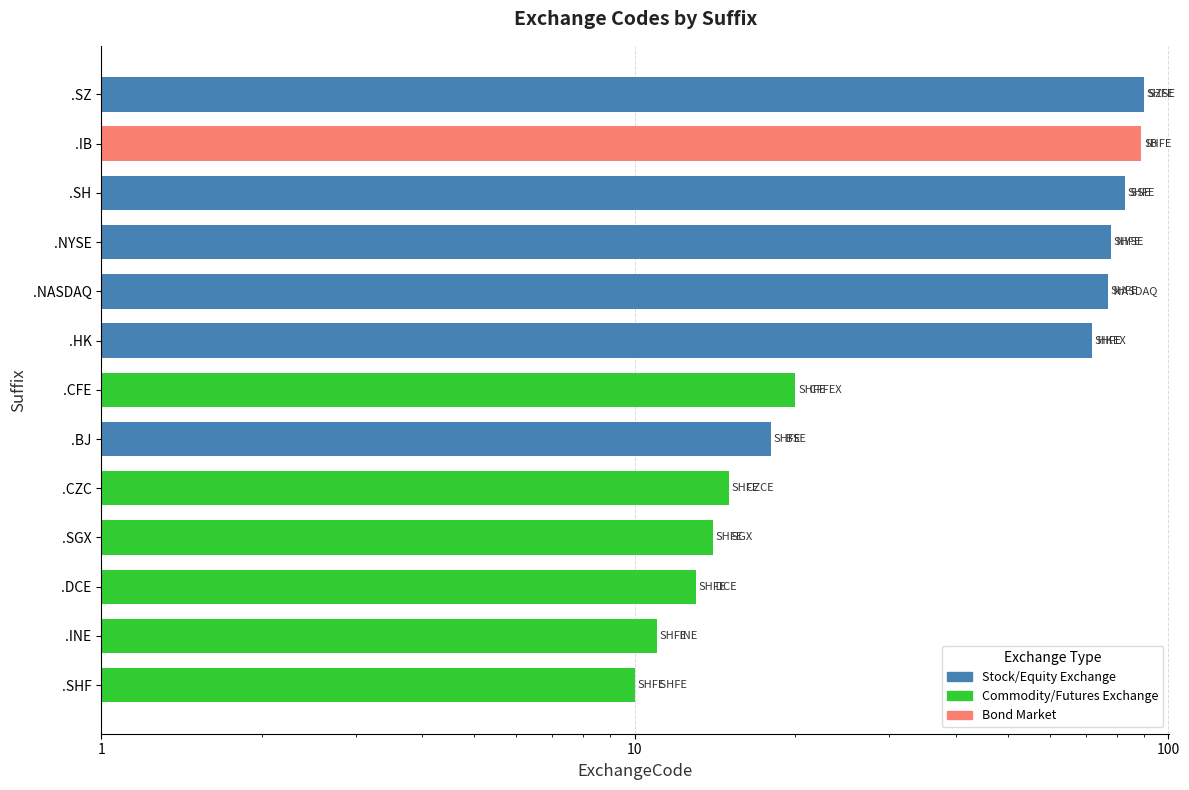

Does the chart contain any negative values?

No